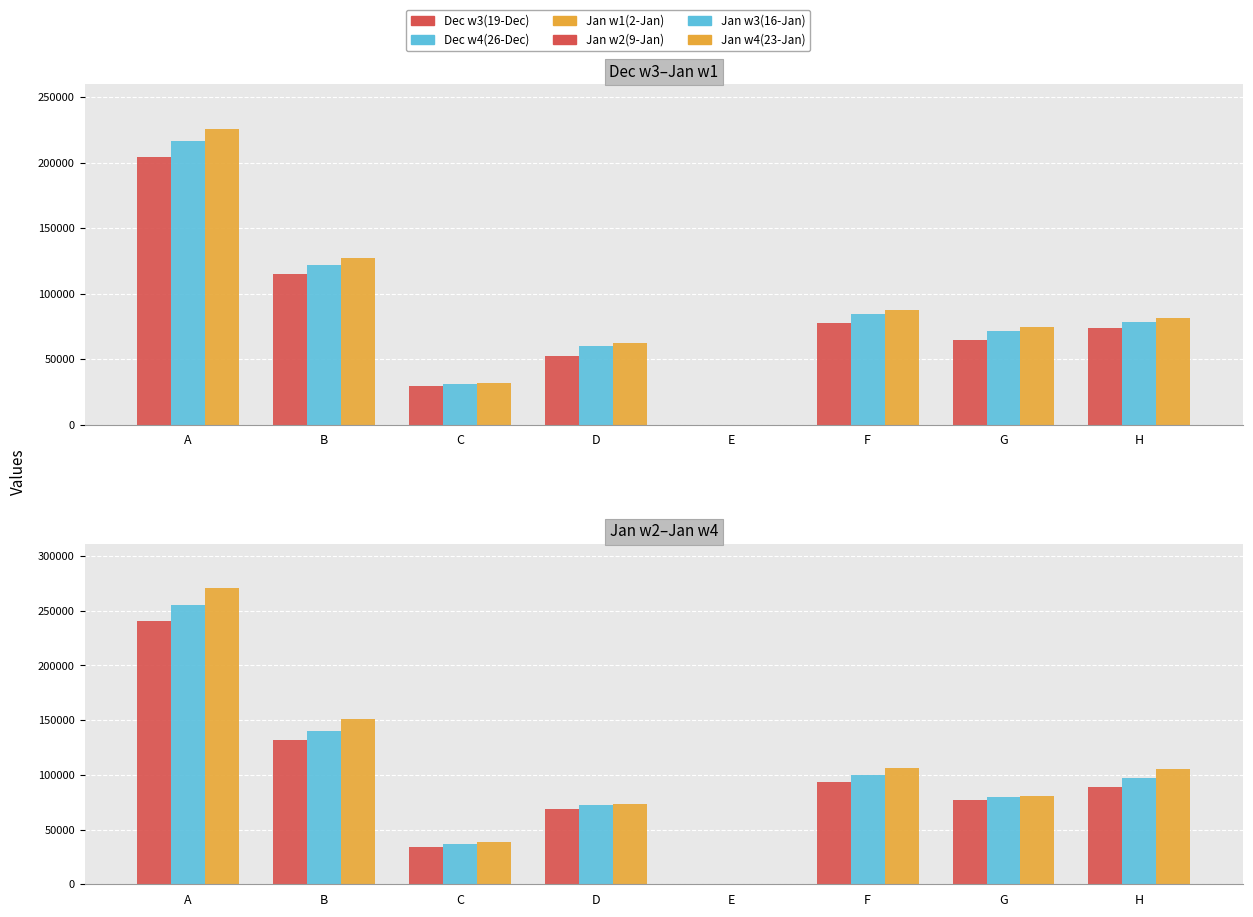

Reading left to right, list all the values displayed in this chart.

Dec w3(19-Dec): A=204534	B=115216	C=29248	D=52510	E=56	F=77214	G=64885	H=73692
Dec w4(26-Dec): A=216483	B=122084	C=31032	D=60035	E=56	F=84095	G=71180	H=78328
Jan w1(2-Jan): A=225914	B=127191	C=31971	D=62410	E=56	F=87462	G=74621	H=81034
Jan w2(9-Jan): A=240211	B=132044	C=34478	D=69130	E=56	F=93698	G=77241	H=88625
Jan w3(16-Jan): A=255493	B=140433	C=36508	D=72812	E=56	F=99710	G=79421	H=96797
Jan w4(23-Jan): A=270555	B=151426	C=38881	D=73068	E=56	F=106631	G=81066	H=105783